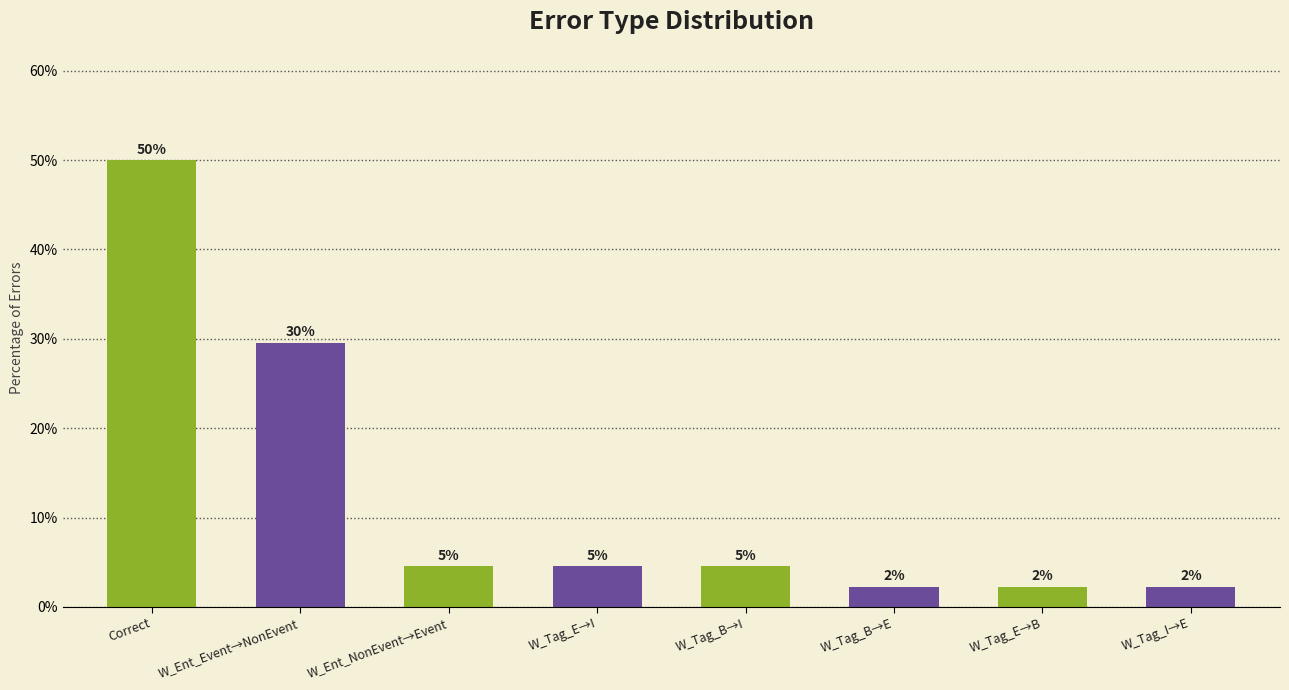

What is the minimum value shown in the chart?

2.3